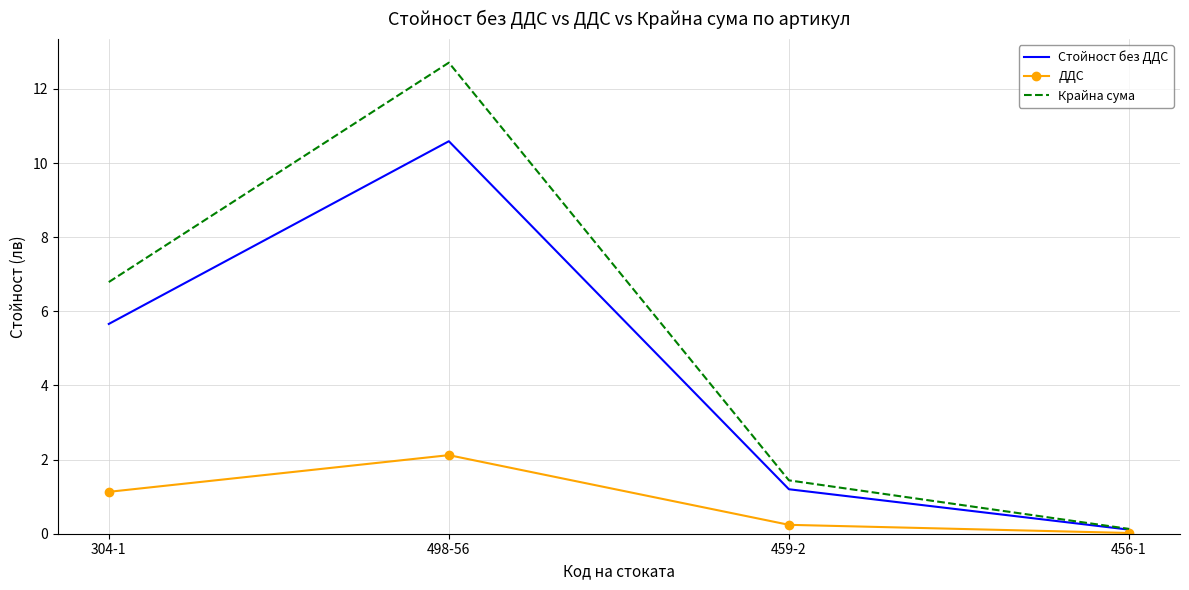

At which category is the sum across all series the highest?

498-56